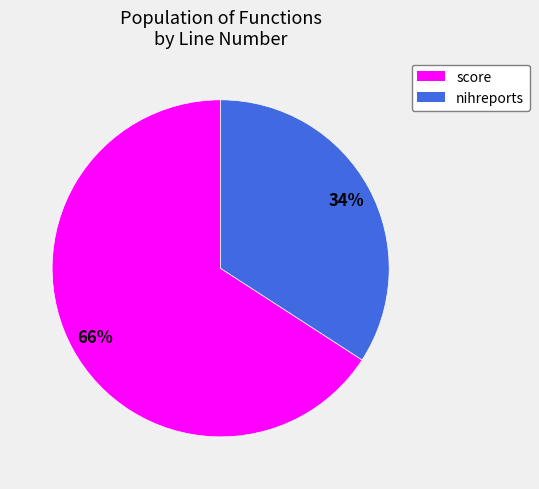

Approximately how many times larger is the value at score compared to nihreports?

1.9